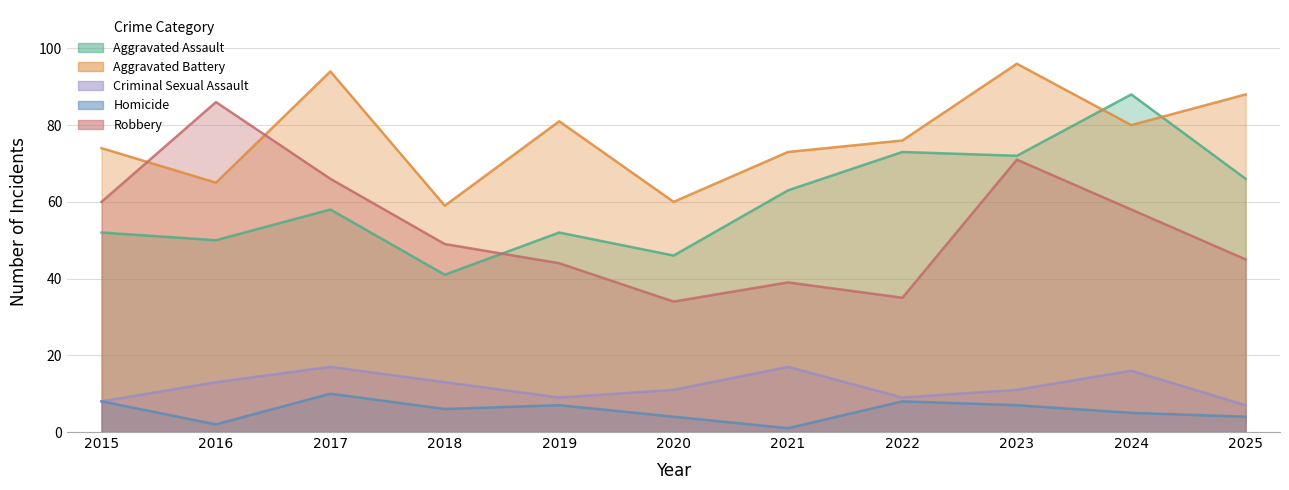

At which category does Aggravated Battery reach its first local peak?

2017